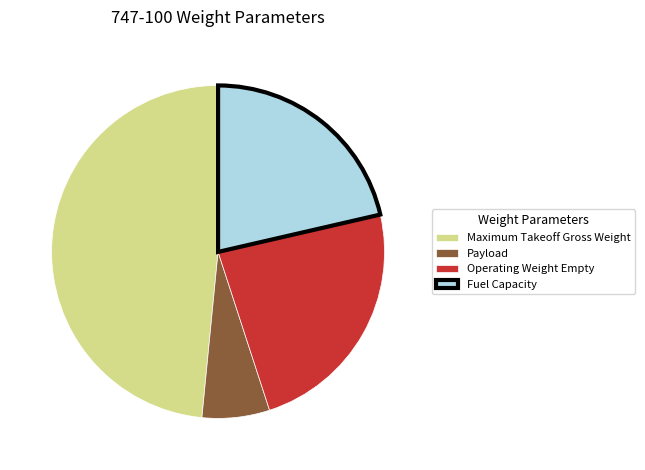

Is Maximum Takeoff Gross Weight the majority of the pie?

No